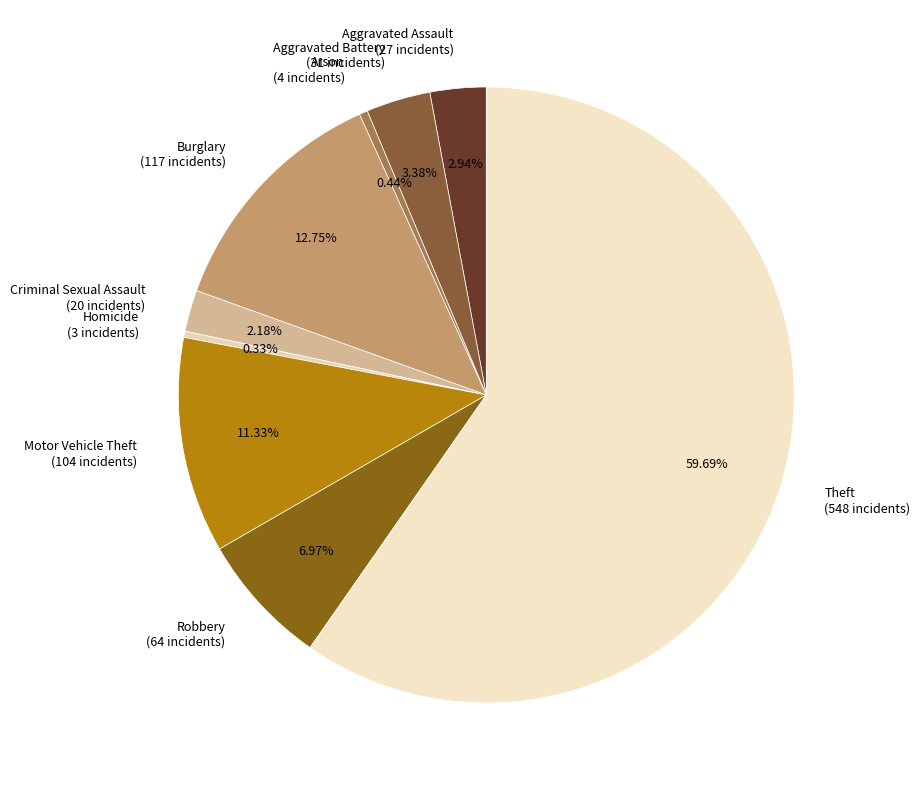

Does any single category account for the majority?

Yes